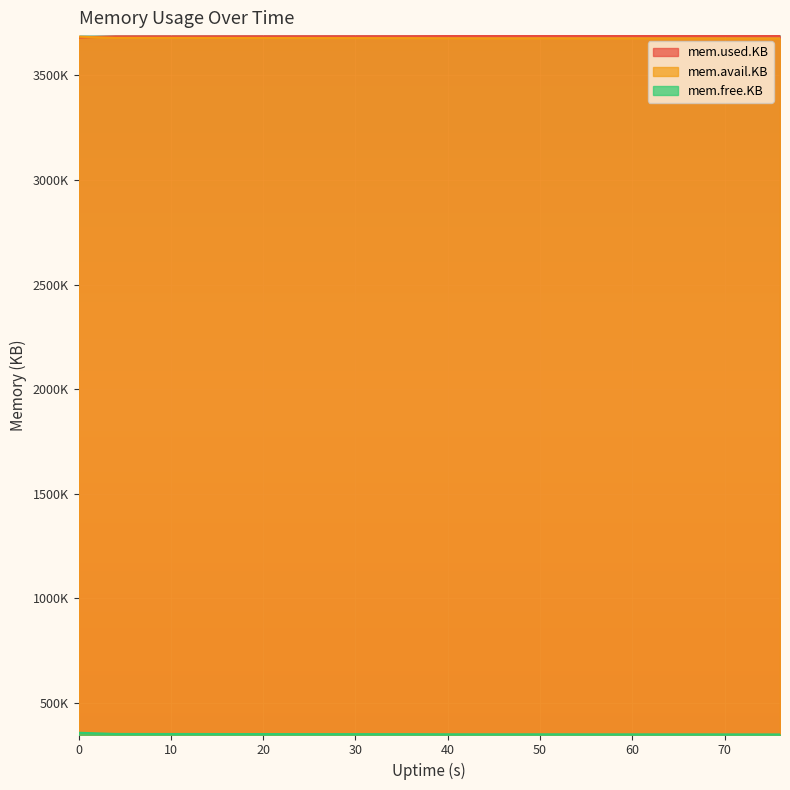

Reading right to left, transcribe all the data shown in this chart.

mem.used.KB: 76=3688340	72=3688184	68=3688008	64=3687992	60=3687868	56=3687868	52=3687648	48=3687696	44=3687696	40=3687572	36=3686996	32=3686904	28=3686812	24=3686704	20=3686580	16=3686456	12=3686200	8=3686232	4=3685952	0=3680308
mem.avail.KB: 76=3676340	72=3676496	68=3676672	64=3676688	60=3676812	56=3676812	52=3677032	48=3676984	44=3676984	40=3677108	36=3677684	32=3677776	28=3677868	24=3677976	20=3678100	16=3678224	12=3678480	8=3678448	4=3678728	0=3684372
mem.free.KB: 76=350128	72=350284	68=350460	64=350476	60=350600	56=350600	52=350820	48=350772	44=350772	40=350896	36=351472	32=351564	28=351656	24=351764	20=351888	16=352012	12=352268	8=352236	4=352516	0=358160